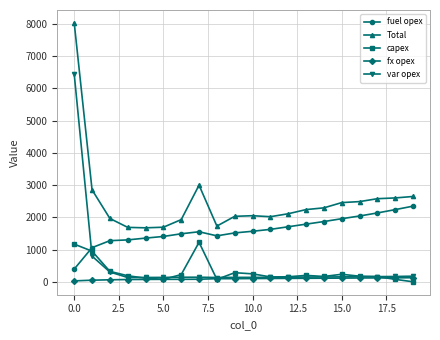

True or false: Total has more than 1 interior local peaks.

True